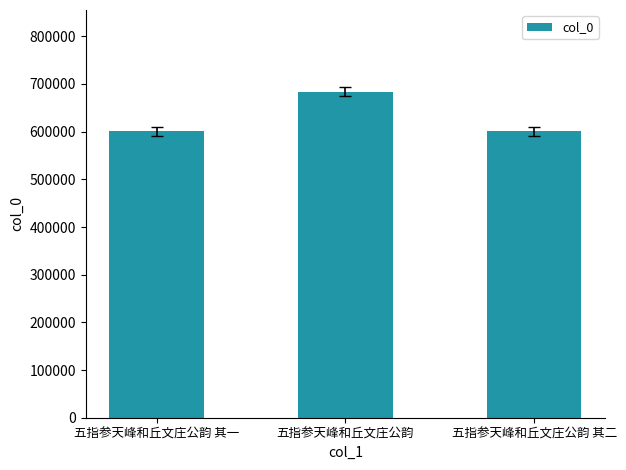

Approximately how many times larger is the value at 五指参天峰和丘文庄公韵 其一 compared to 五指参天峰和丘文庄公韵 其二?

1.0